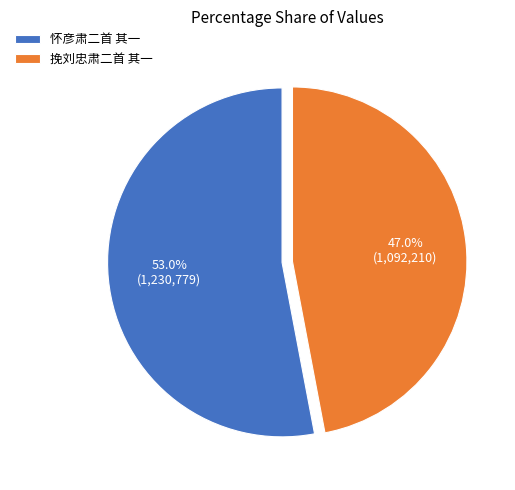

What is the majority slice?

怀彦肃二首 其一